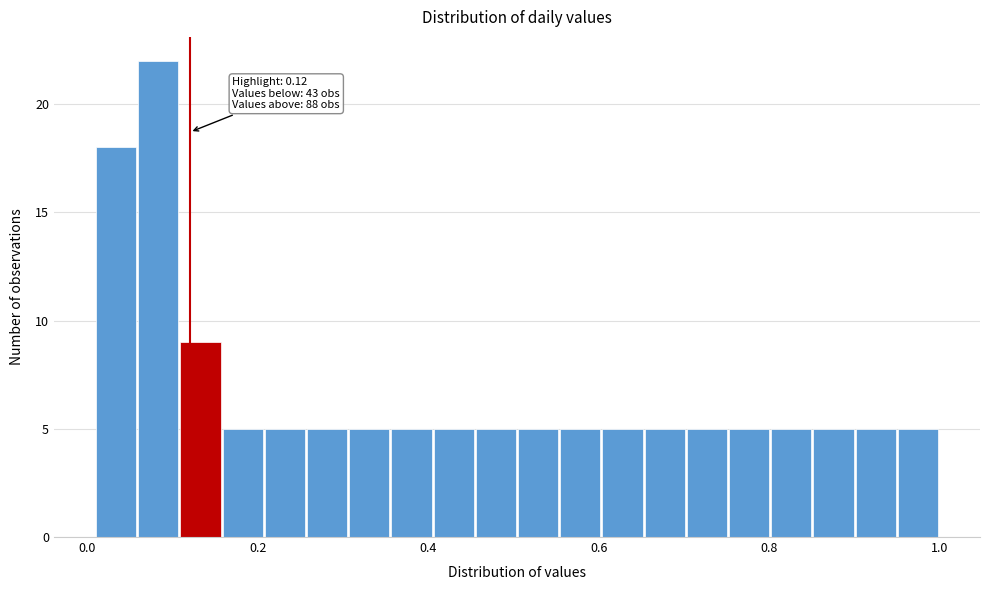

Around what value on the x-axis is the tallest bar? Give the approximate position of its centre, as read against the axis.

0.08